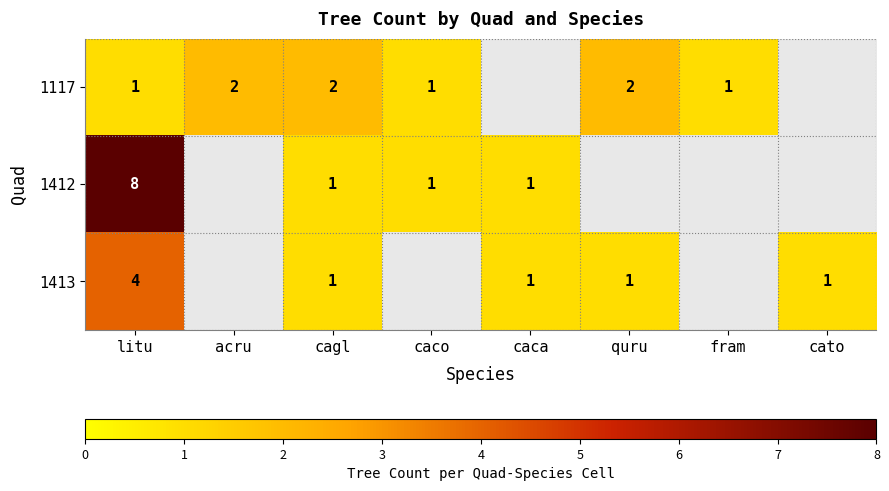

Which has a higher value, quru or acru?

quru